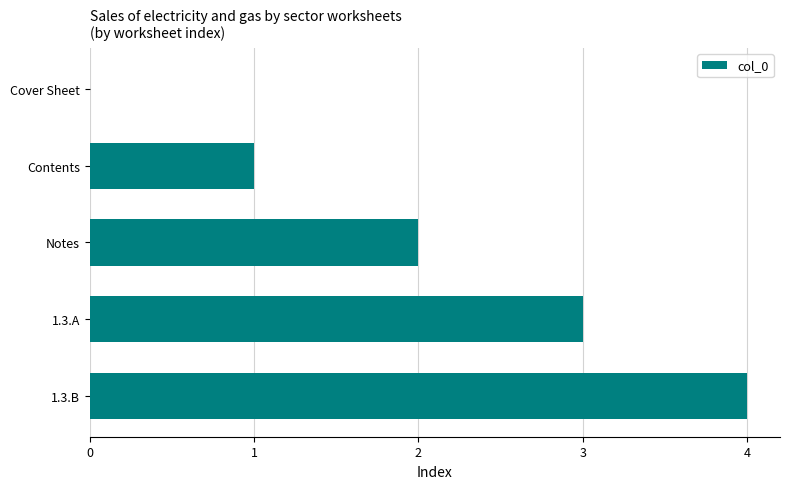

What is the sum of all values?

10